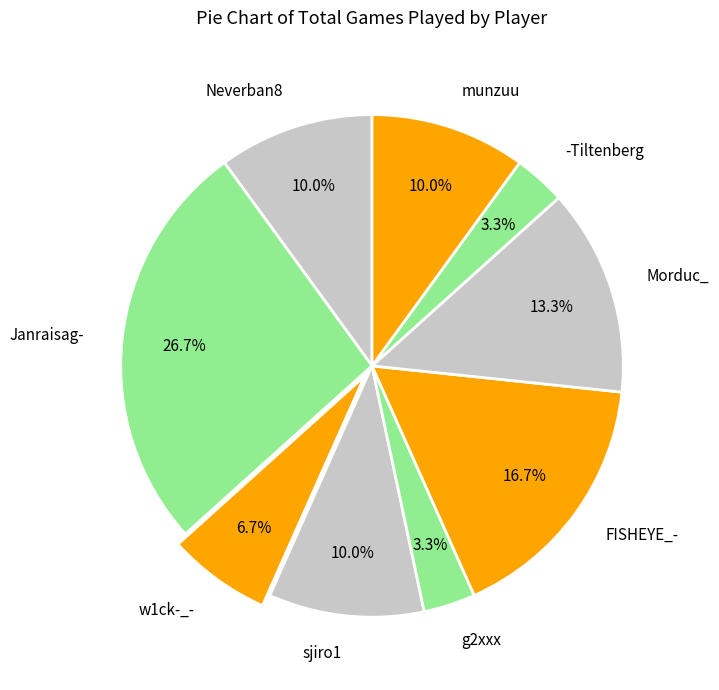

Is the sum of munzuu and Janraisag- greater than half?

No